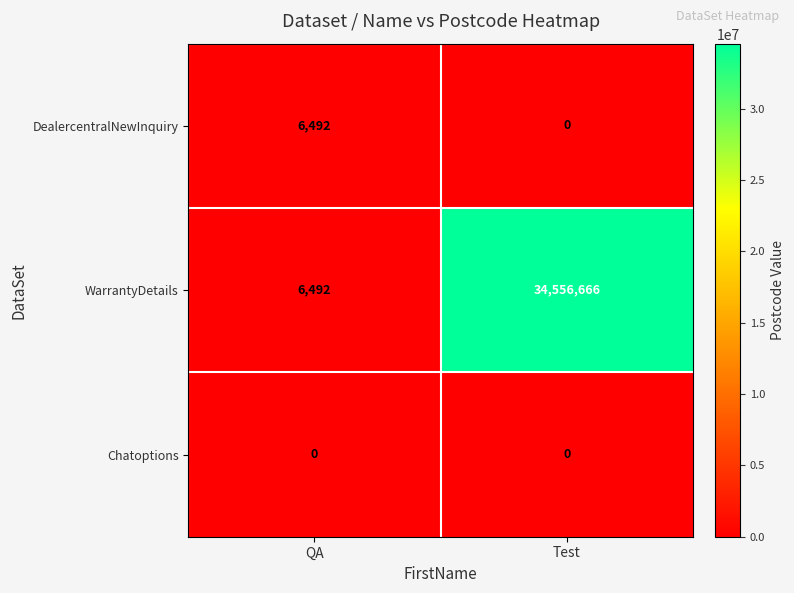

At how many categories does at least one series exceed 32049518?

1